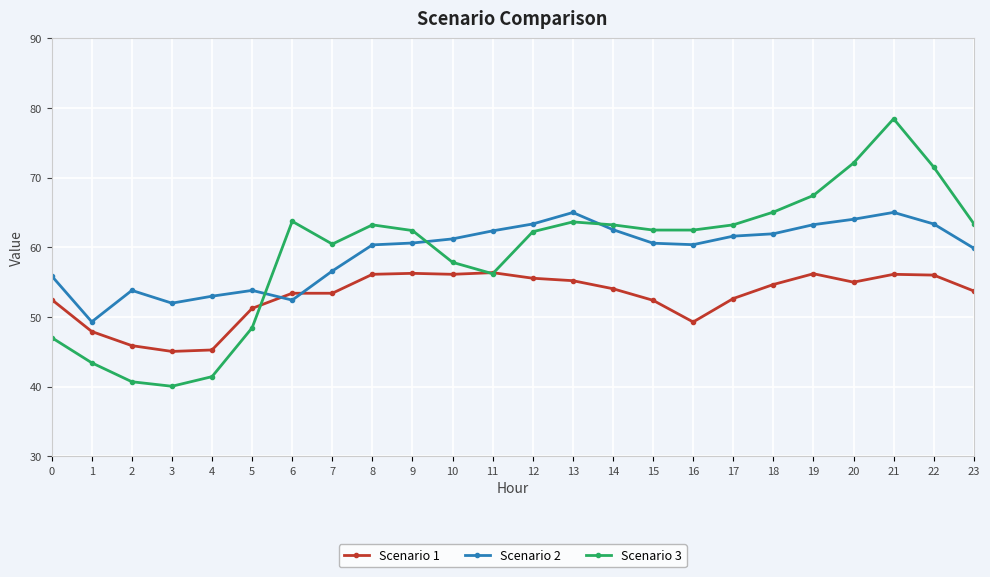

Between 0 and 14, which series saw the biggest shift?

Scenario 3